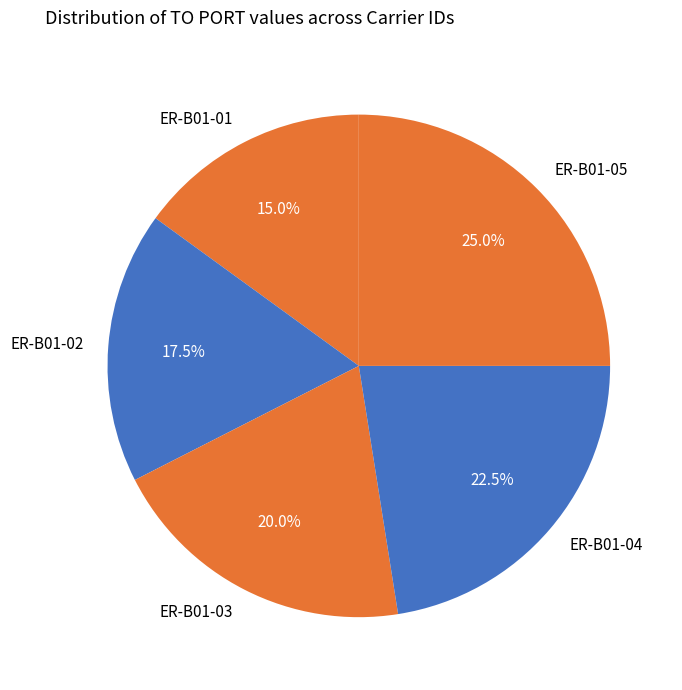

What is the largest slice in the pie chart?

ER-B01-05